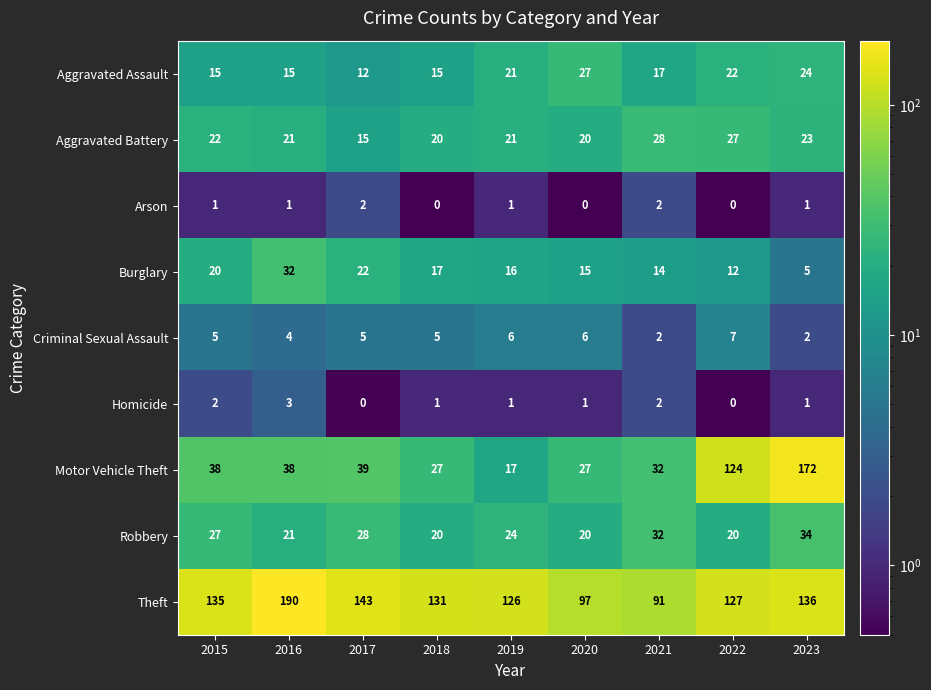

True or false: Arson has a value of 2 at 2016.

False